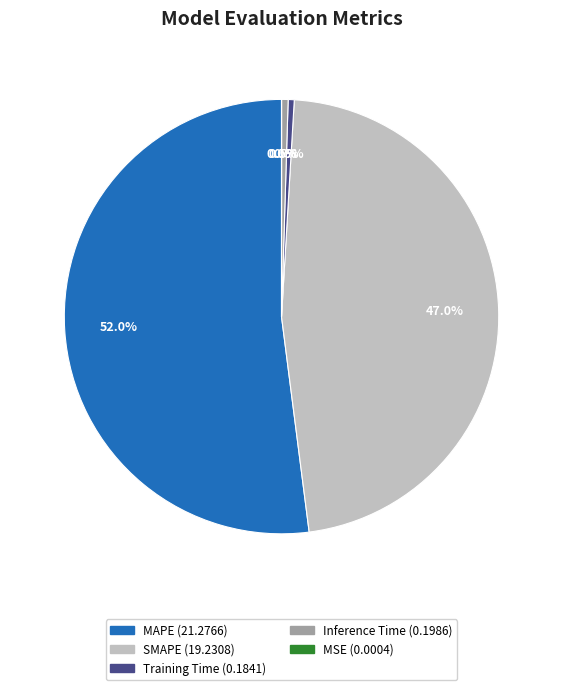

True or false: MAPE accounts for 59% of the total.

False